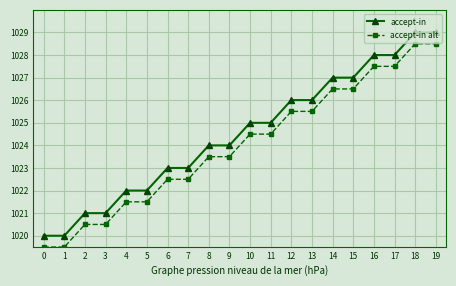

What is the spread (max minus min) of values at 0?

0.5